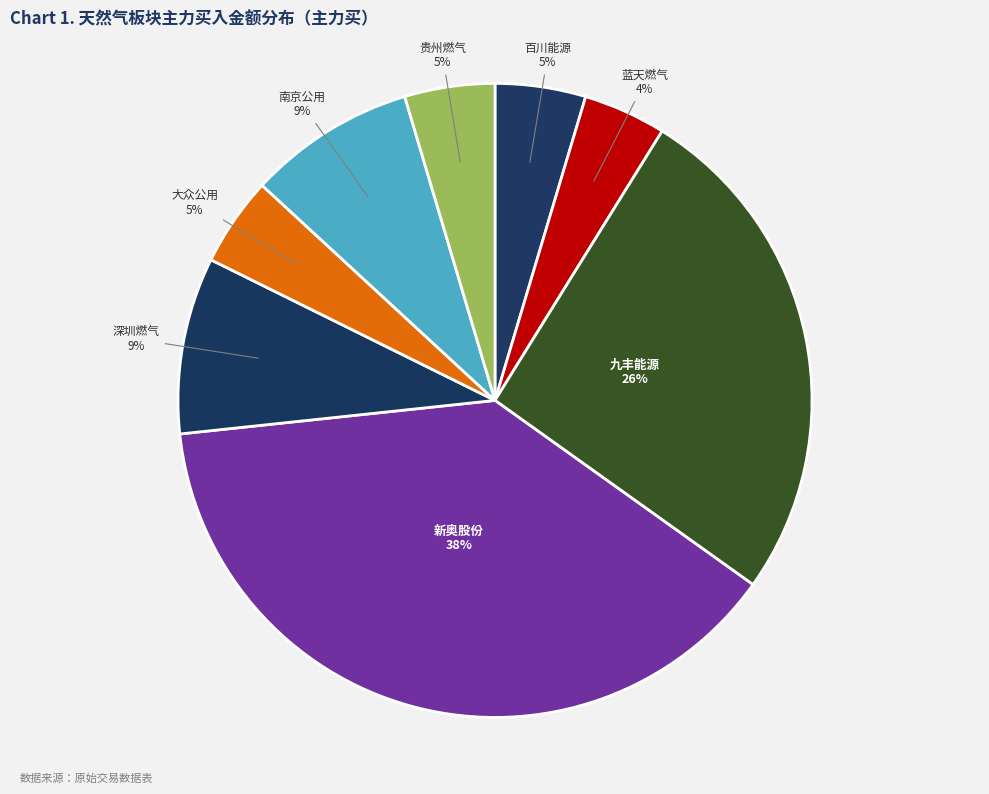

Is it true that 大众公用 is 5% of the pie?

True